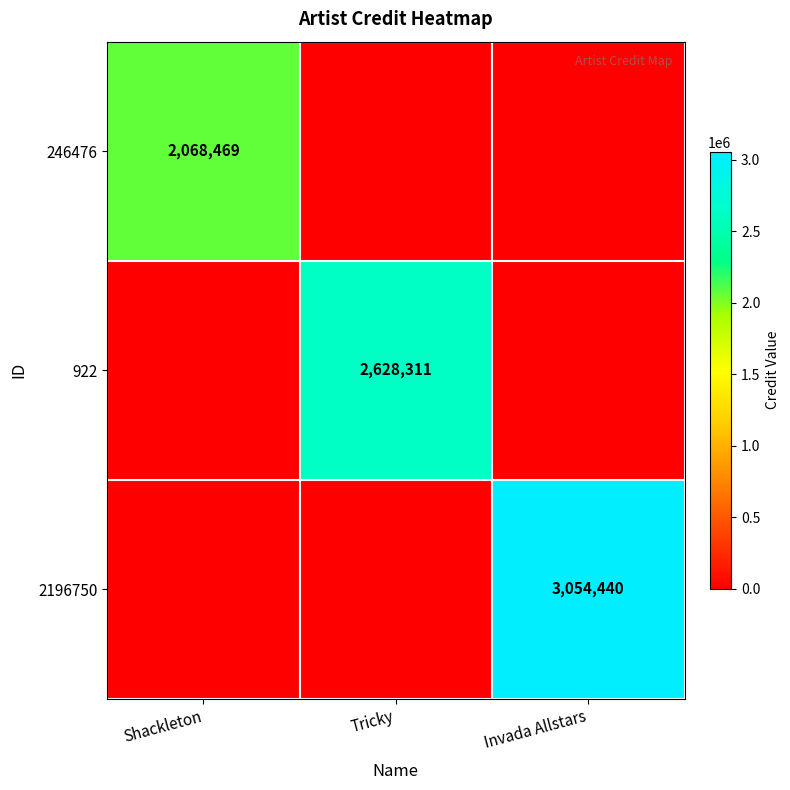

The value of 2196750 at Invada Allstars is 3054440. True or false?

True